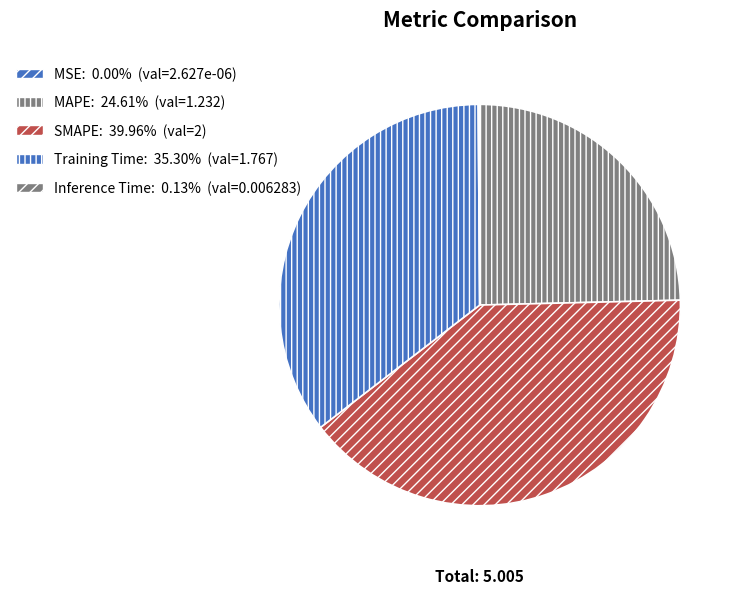

How many segments does this pie chart have?

5